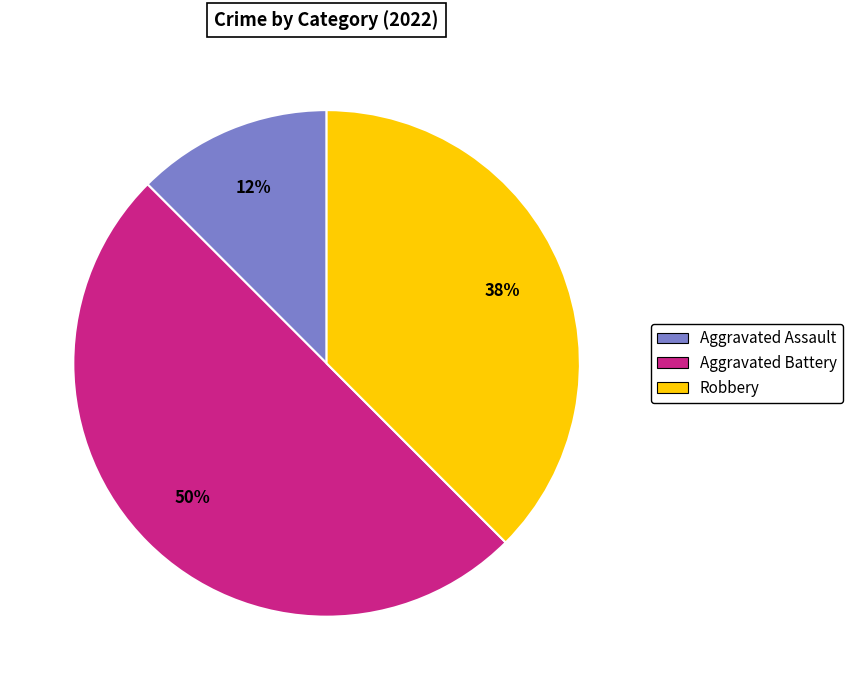

Which slice is the smallest?

Aggravated Assault